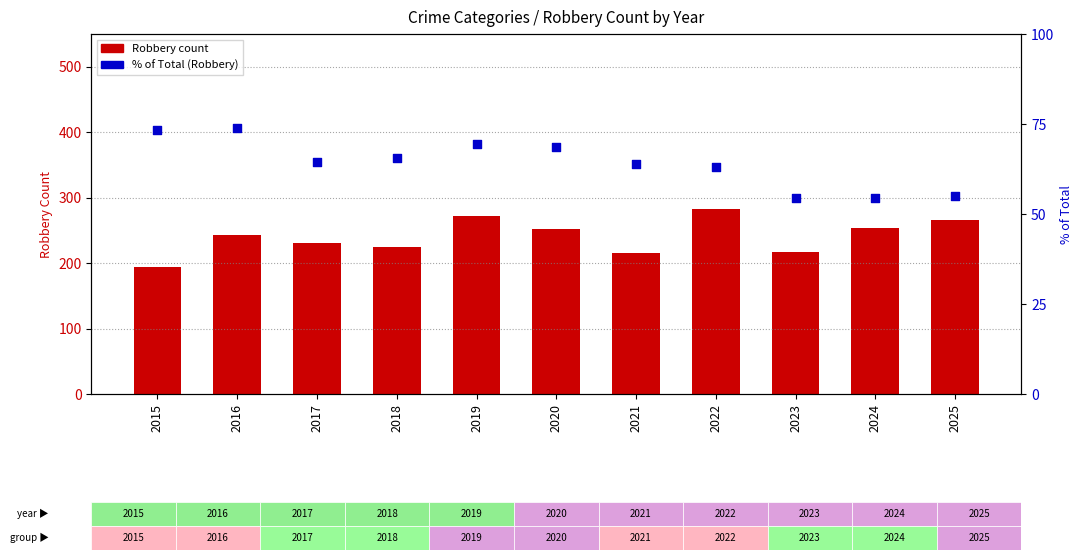

What is the total value across all series at 2017?

294.4